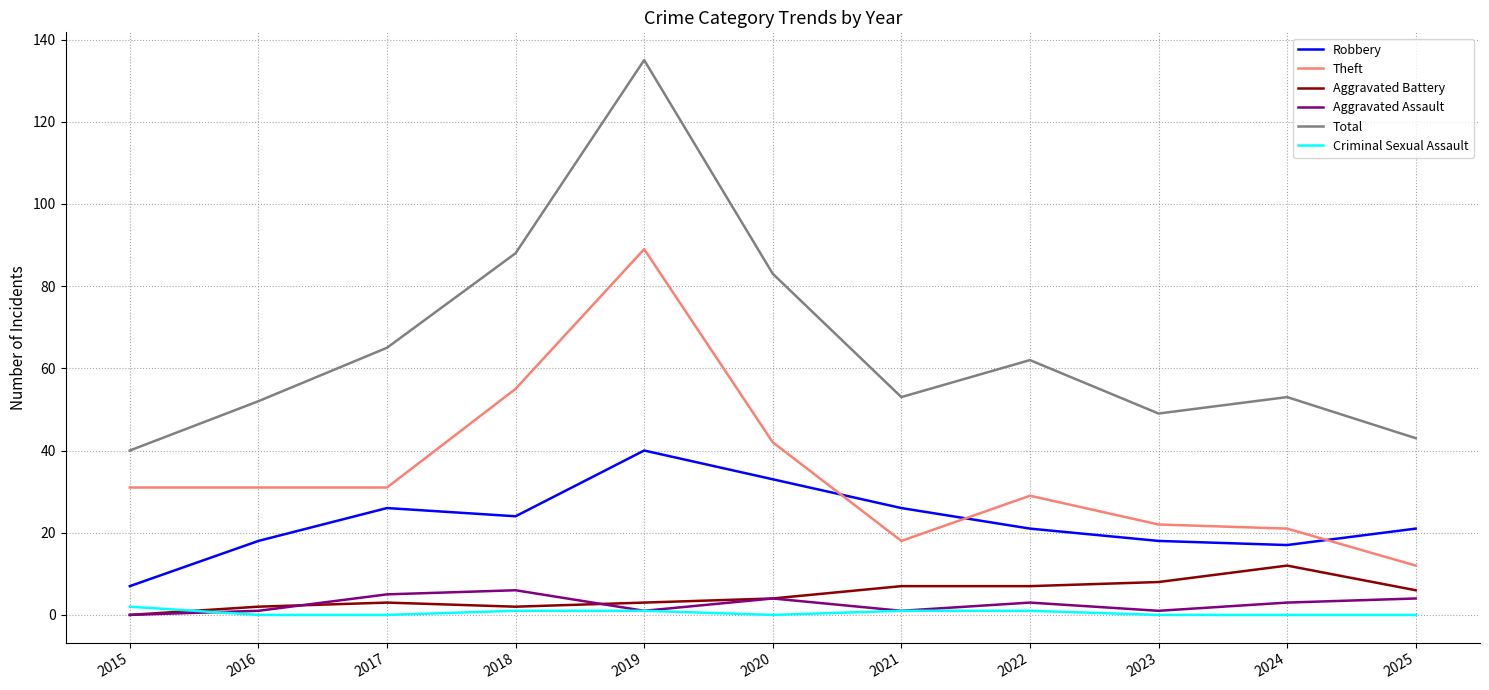

Reading right to left, what are all the values shown in this chart?

Robbery: 2025=21	2024=17	2023=18	2022=21	2021=26	2020=33	2019=40	2018=24	2017=26	2016=18	2015=7
Theft: 2025=12	2024=21	2023=22	2022=29	2021=18	2020=42	2019=89	2018=55	2017=31	2016=31	2015=31
Aggravated Battery: 2025=6	2024=12	2023=8	2022=7	2021=7	2020=4	2019=3	2018=2	2017=3	2016=2	2015=0
Aggravated Assault: 2025=4	2024=3	2023=1	2022=3	2021=1	2020=4	2019=1	2018=6	2017=5	2016=1	2015=0
Total: 2025=43	2024=53	2023=49	2022=62	2021=53	2020=83	2019=135	2018=88	2017=65	2016=52	2015=40
Criminal Sexual Assault: 2025=0	2024=0	2023=0	2022=1	2021=1	2020=0	2019=1	2018=1	2017=0	2016=0	2015=2